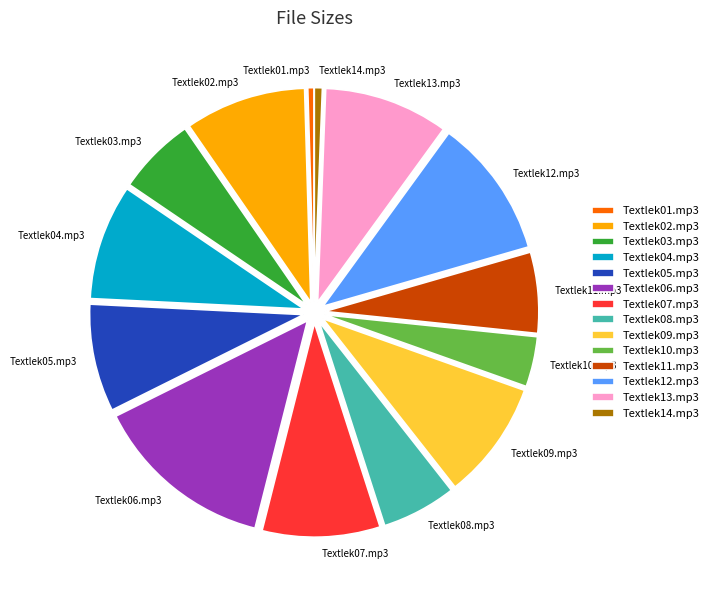

Is it true that Textlek06.mp3 is 14% of the pie?

True